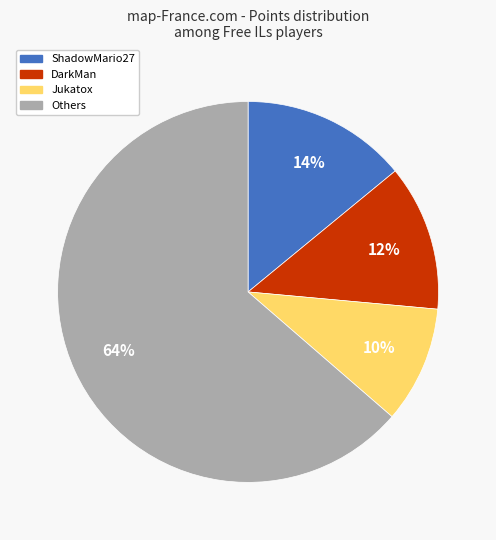

To the nearest percent, what is the difference between the largest and smallest slice percentages?

54%